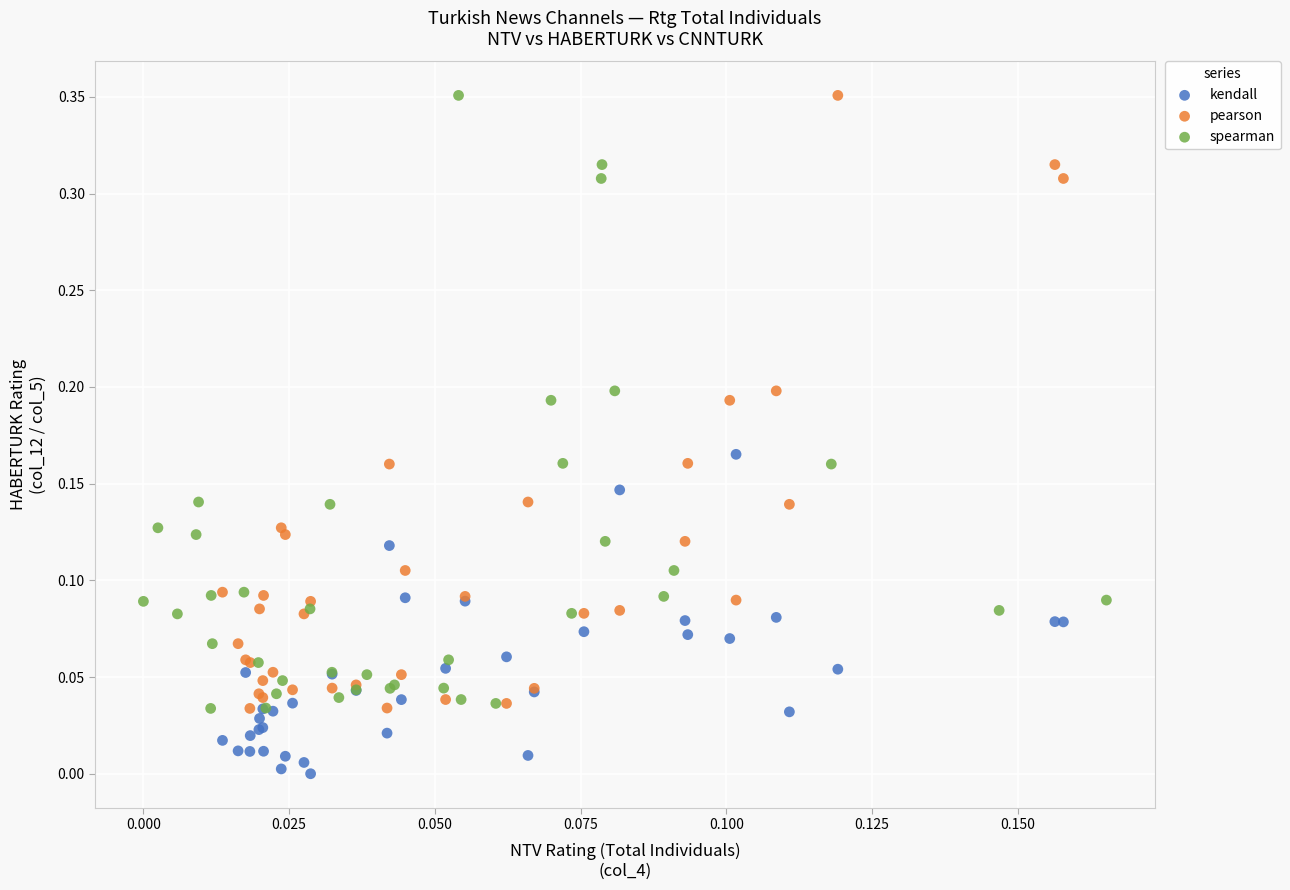

Which series reaches the minimum Y coordinate?

kendall